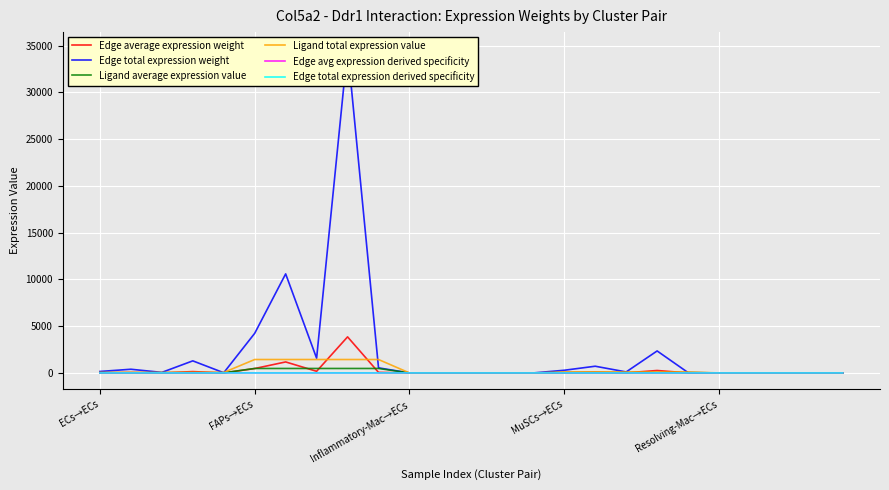

What are all the series names shown in the legend?

Edge average expression weight, Edge total expression weight, Ligand average expression value, Ligand total expression value, Edge avg expression derived specificity, Edge total expression derived specificity